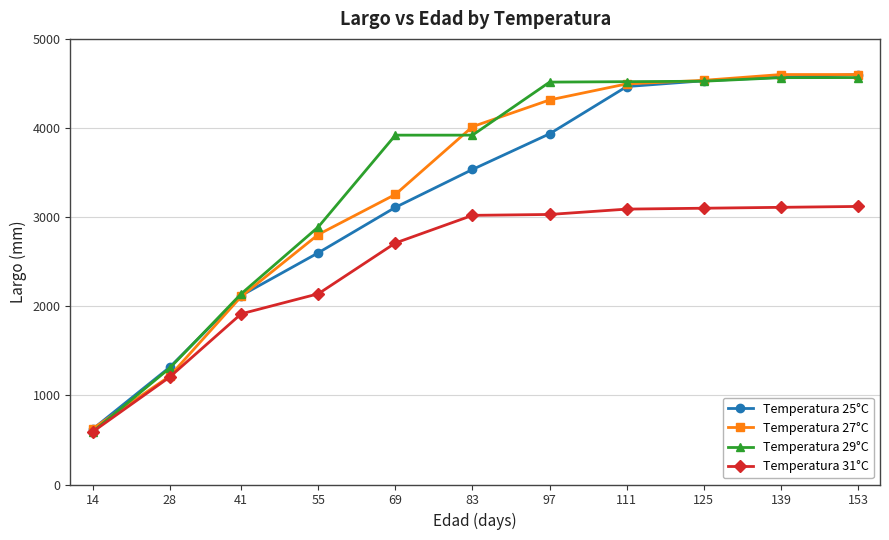

What is the maximum value shown in the chart?

4600